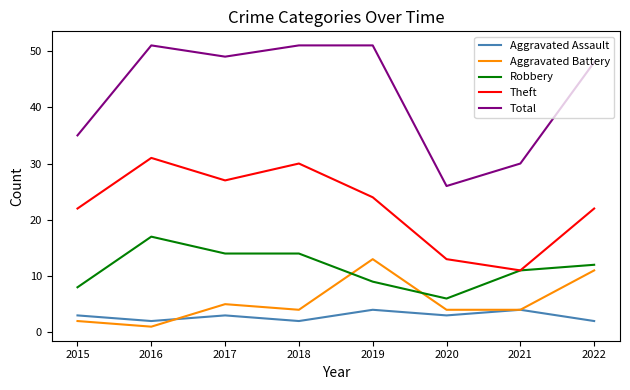

At which label is Aggravated Battery closest to 7?

2017